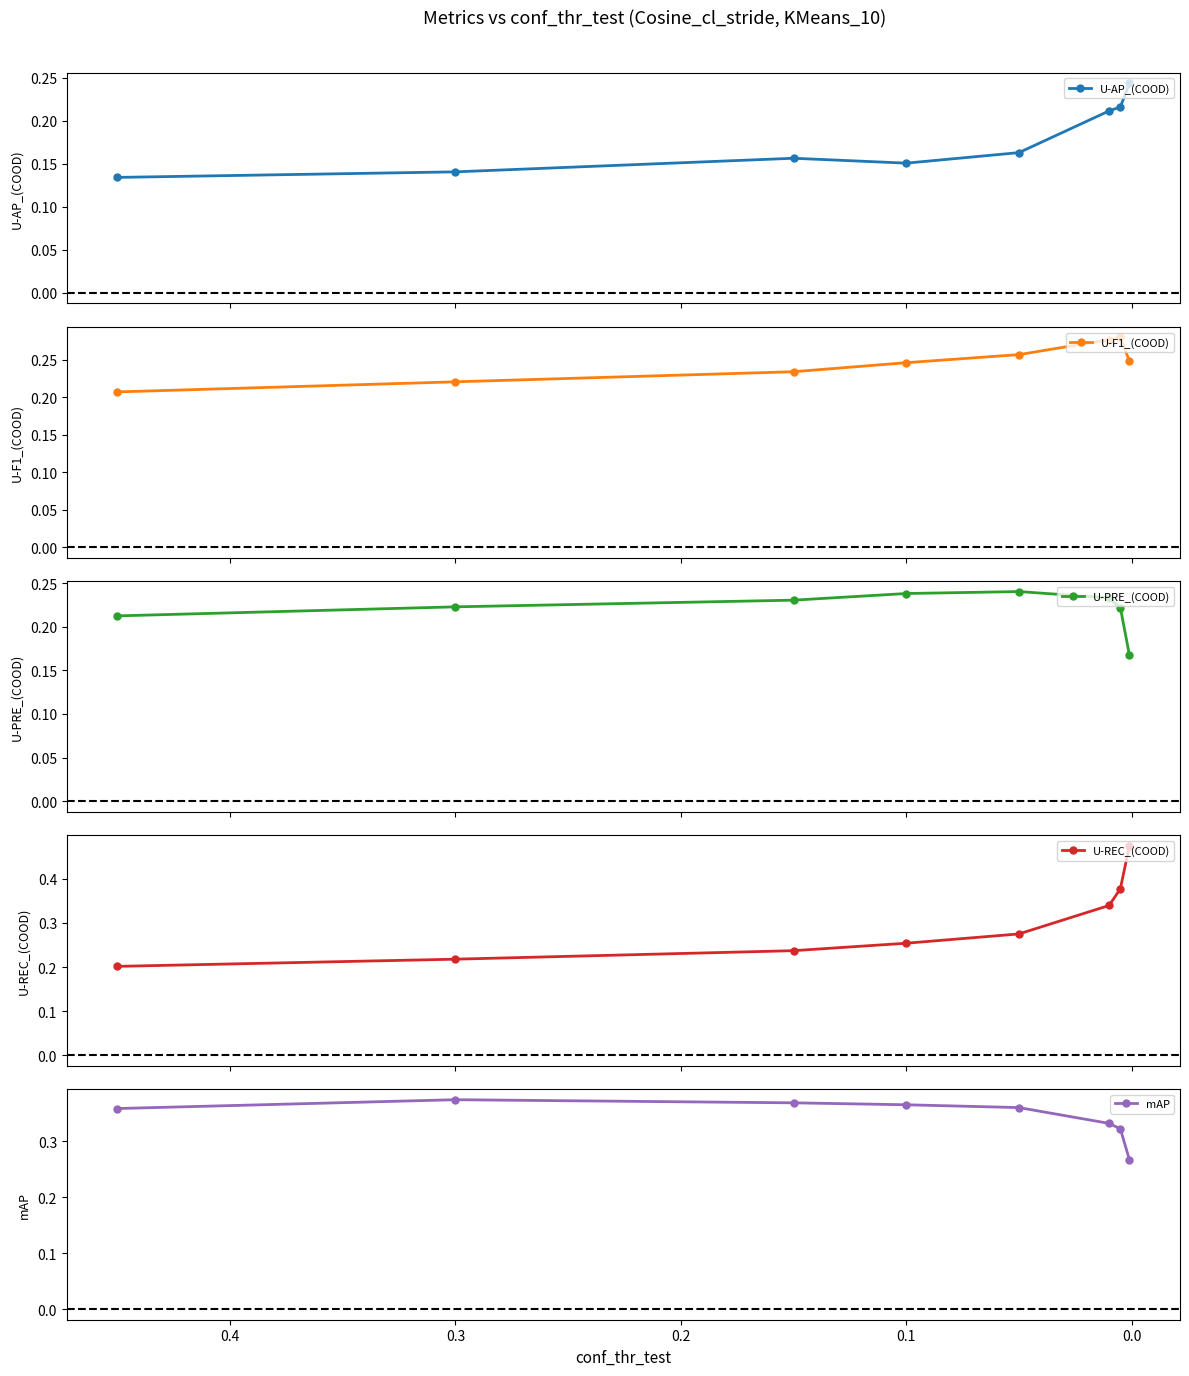

Is it true that U-F1_(COOD) equals 0.2 at 0.1?

True